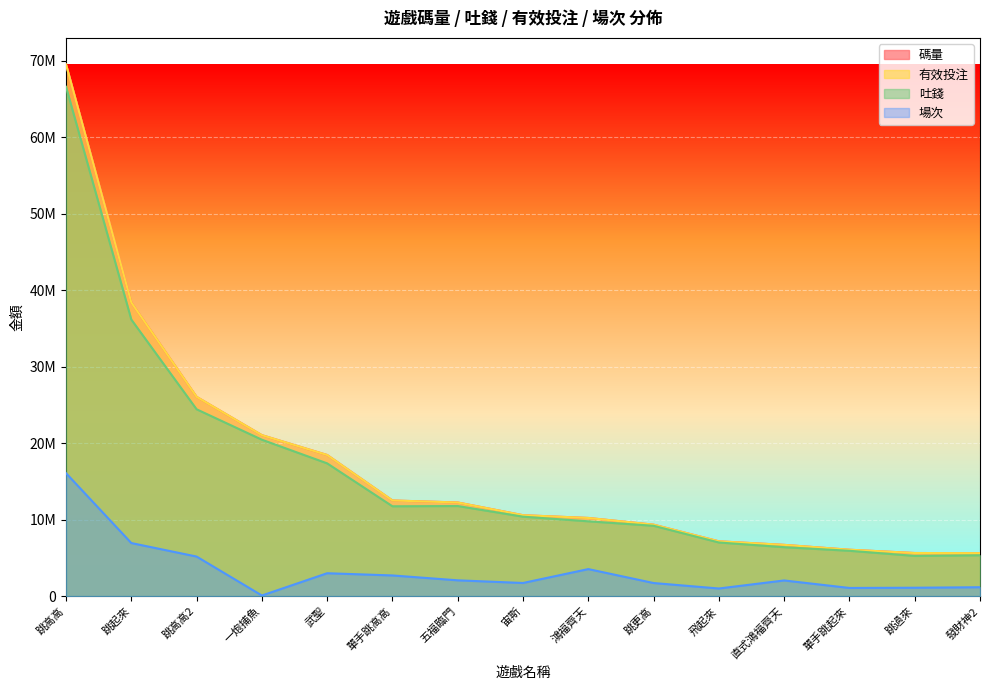

Does the chart display data point markers on the line(s)?

No